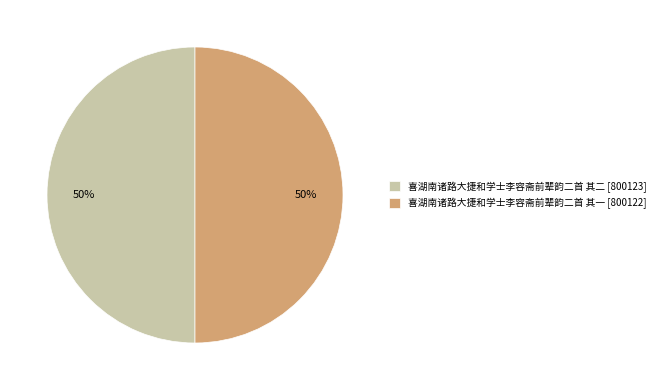

To the nearest percent, what is the combined percentage of 喜湖南诸路大捷和学士李容斋前辈韵二首 其二 [800123] and 喜湖南诸路大捷和学士李容斋前辈韵二首 其一 [800122]?

100%